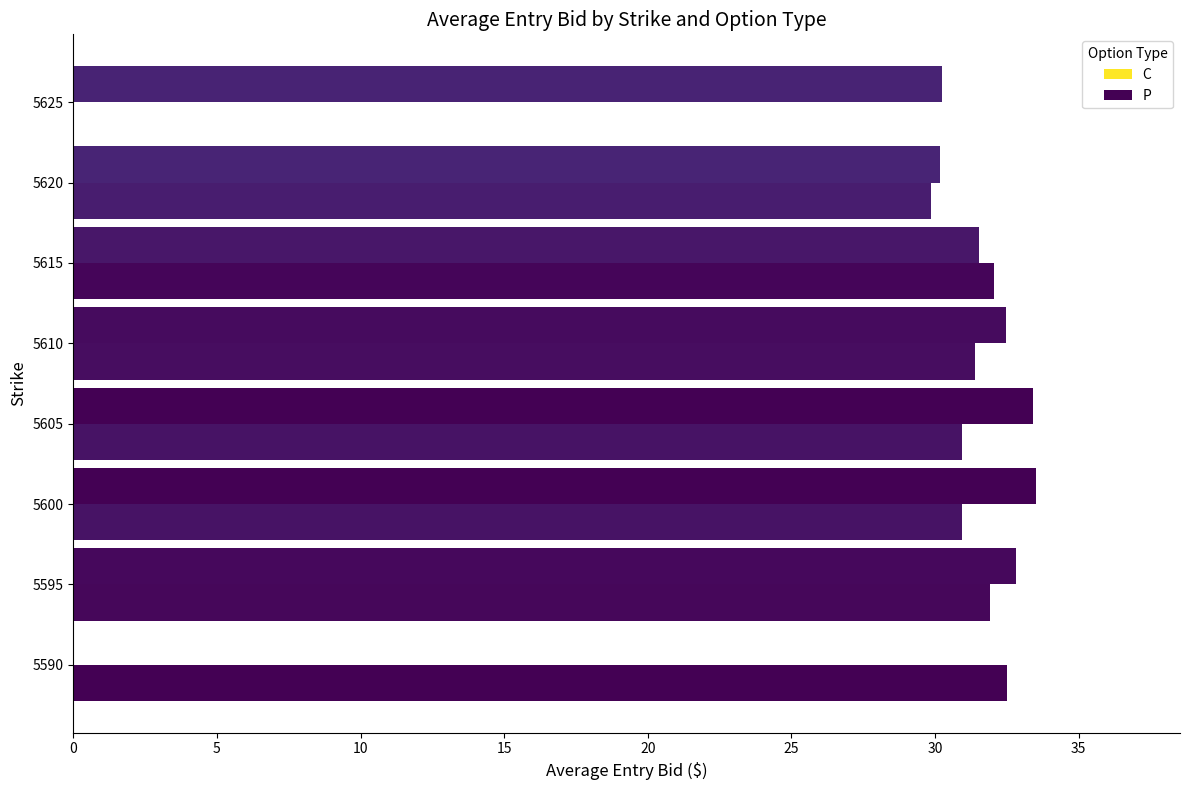

What is the value of the P bar at the 3rd from the left?

30.9